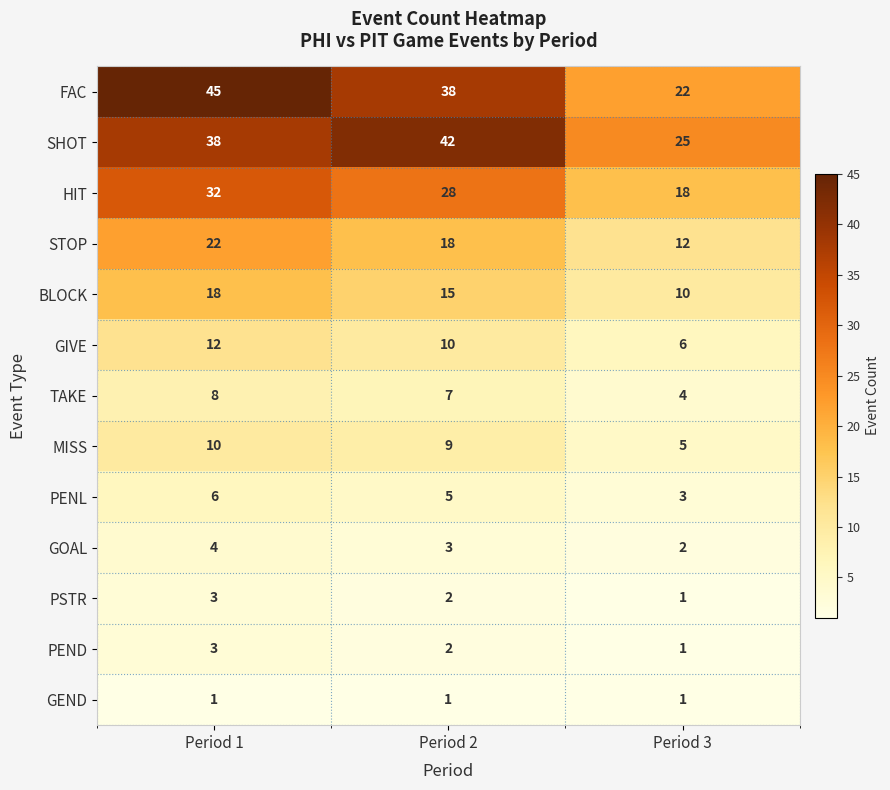

What is the sum of all SHOT values?

105